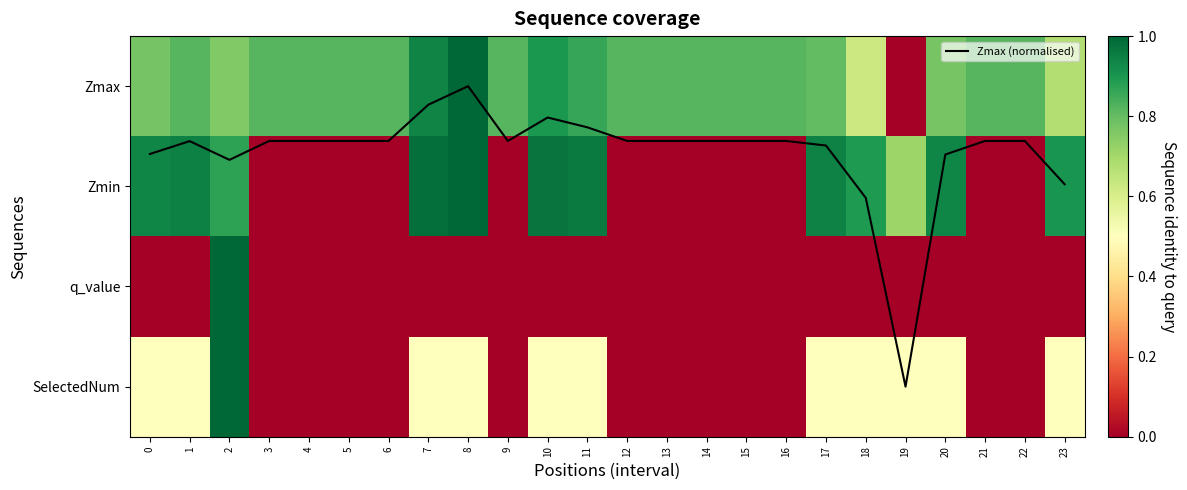

The value of SelectedNum at 2 is 1.0. True or false?

True